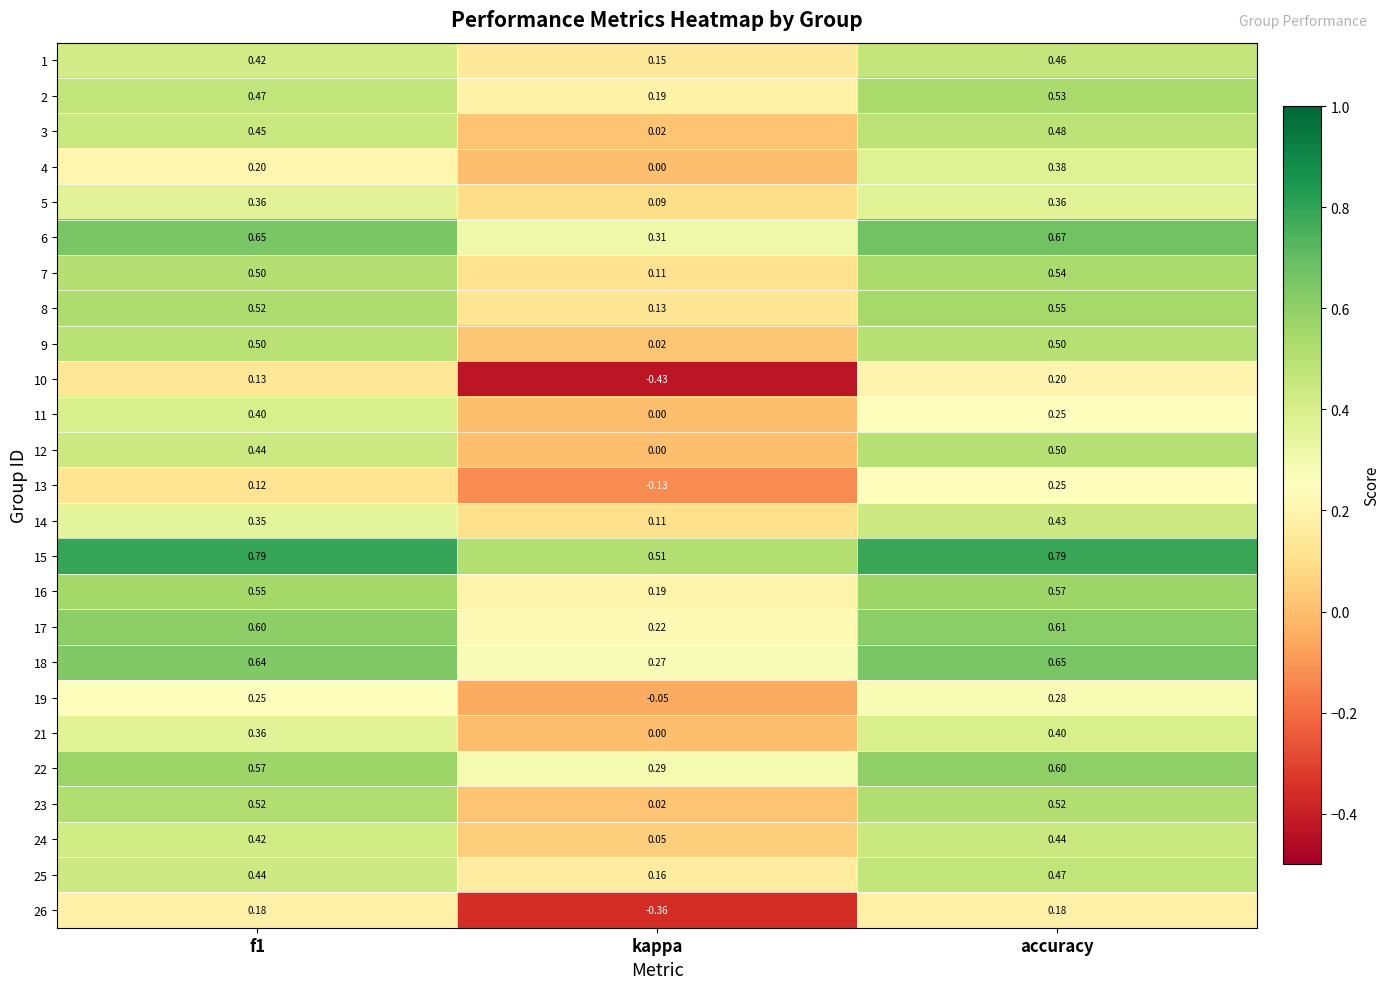

Where is 19 nearest to the value 0?

kappa